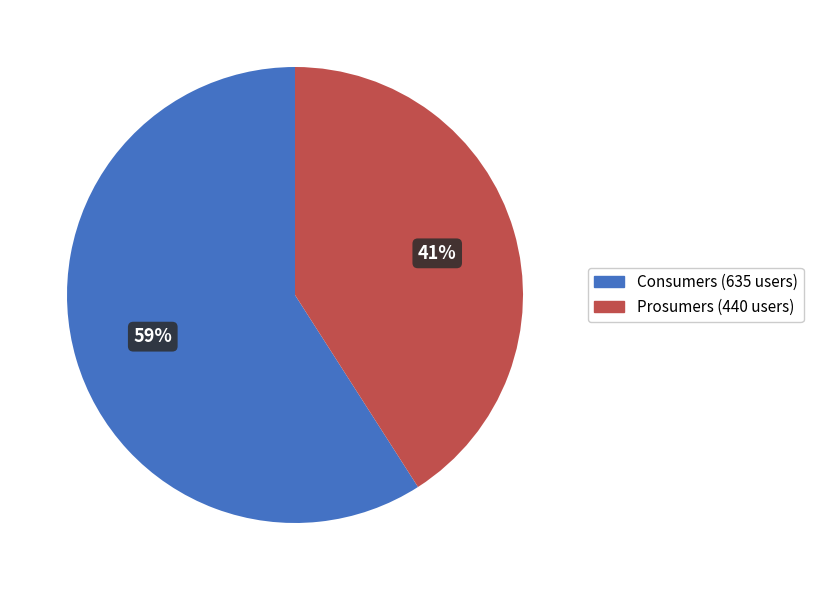

To the nearest percent, what portion does Consumers represent?

59%